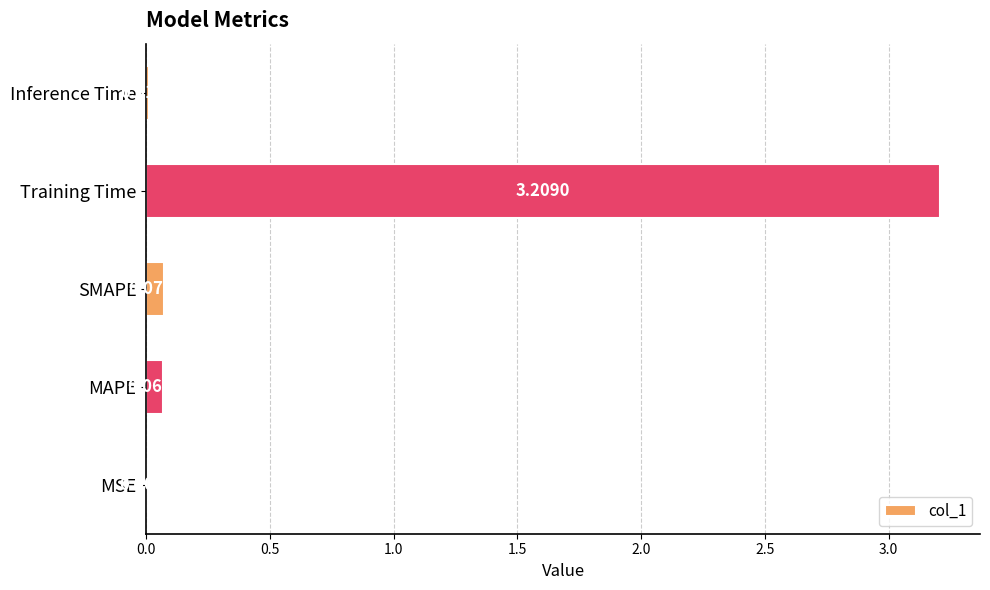

What is the greatest value displayed?

3.2